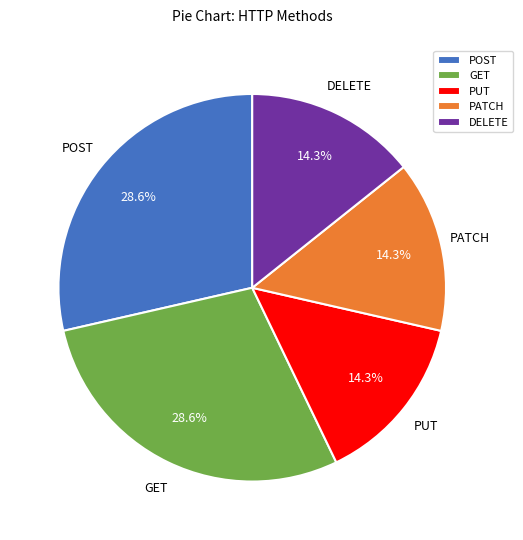

How much of the chart is everything except DELETE?

85.7%